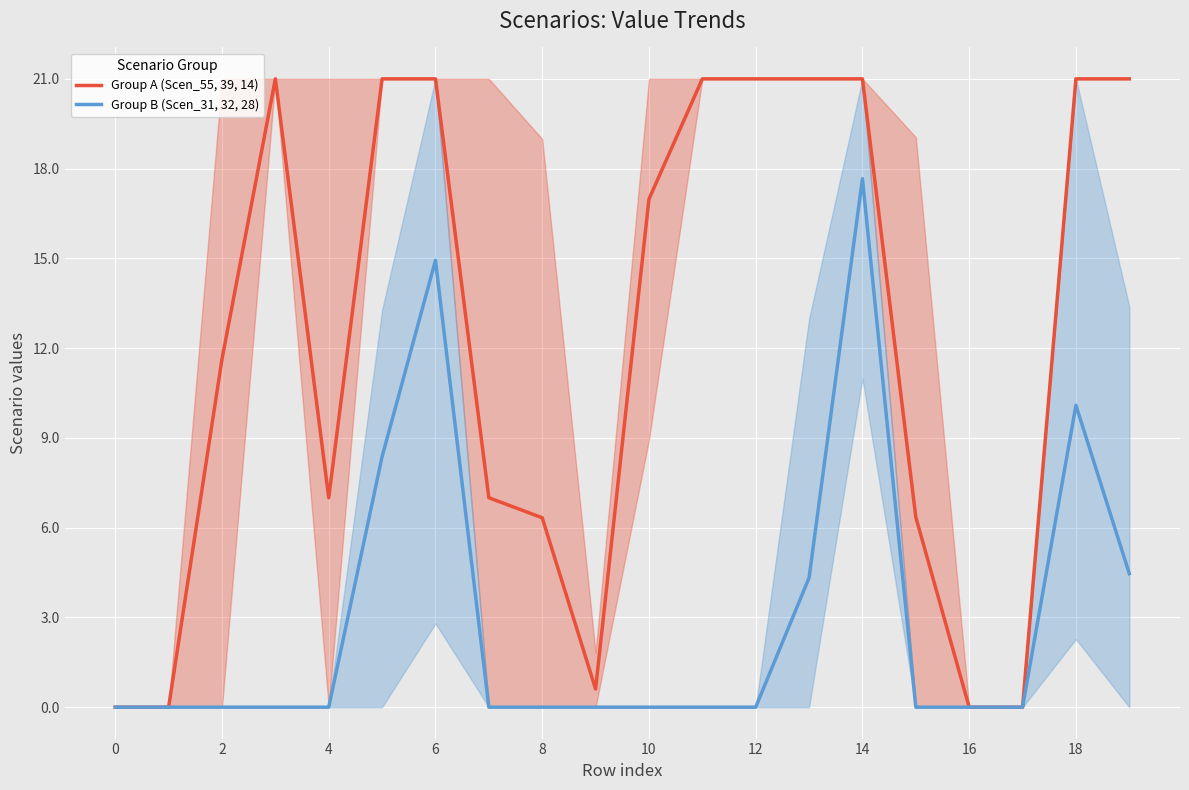

List the series in order of their overall mean, highest first.

Group A (Scen_55, 39, 14), Group B (Scen_31, 32, 28)